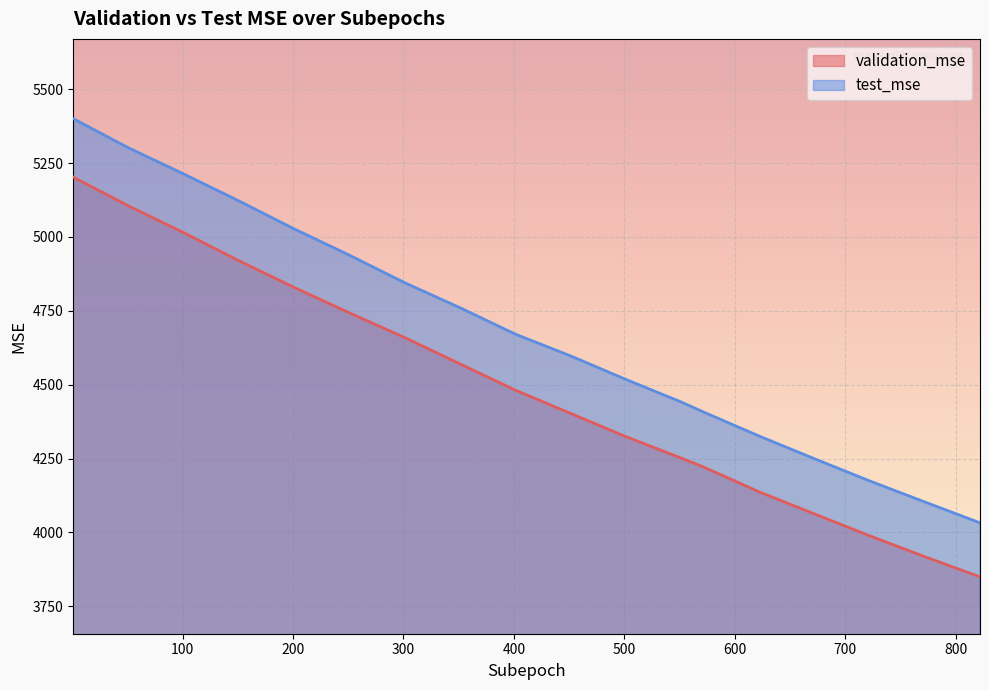

How many data points in validation_mse are above 4482?

9